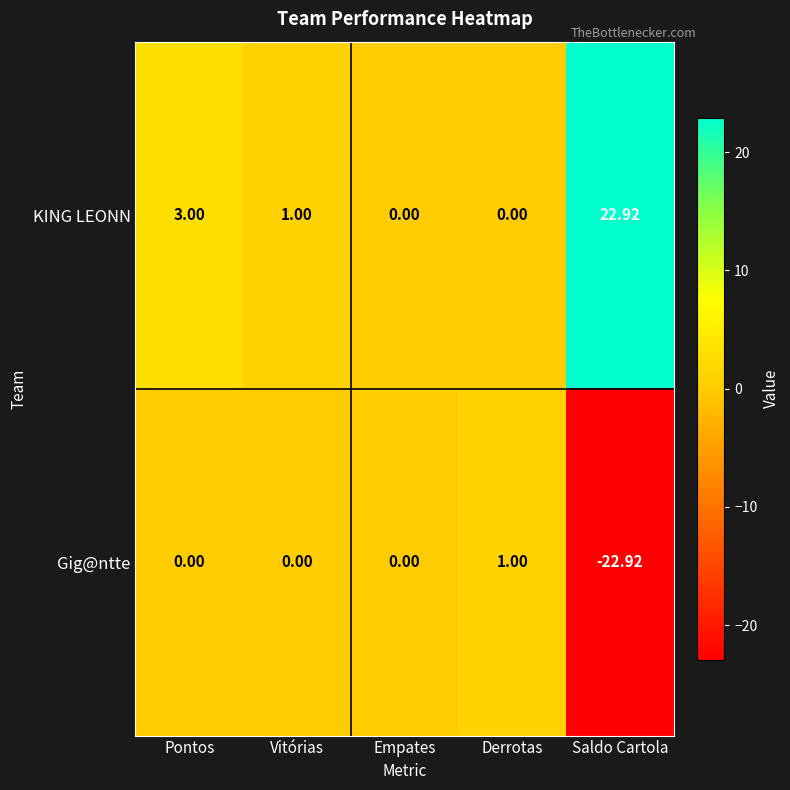

How many categories are shown in the chart?

5